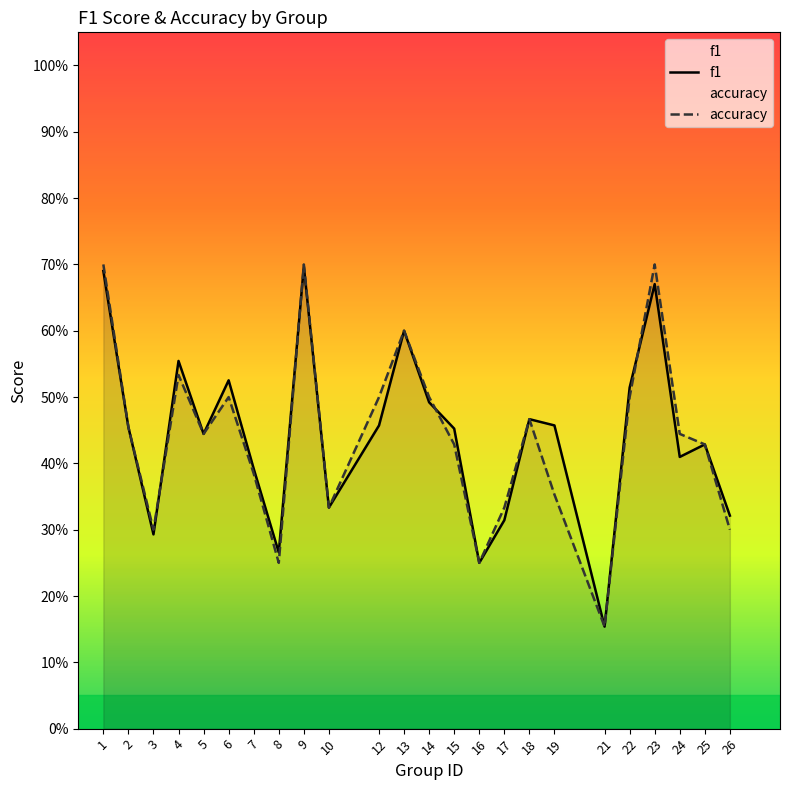

Reading left to right, extract all data points from this chart.

f1: 0.7	0.5	0.3	0.6	0.4	0.5	0.4	0.3	0.7	0.3	0.5	0.6	0.5	0.5	0.2	0.3	0.5	0.5	0.2	0.5	0.7	0.4	0.4	0.3
accuracy: 0.7	0.5	0.3	0.5	0.4	0.5	0.4	0.2	0.7	0.3	0.5	0.6	0.5	0.4	0.2	0.3	0.5	0.4	0.2	0.5	0.7	0.4	0.4	0.3